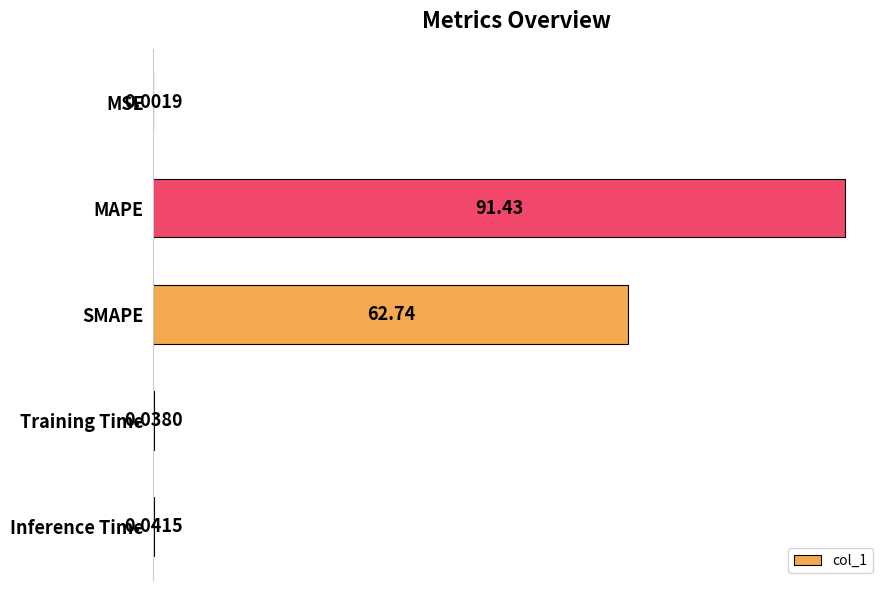

How many series are shown in this chart?

1